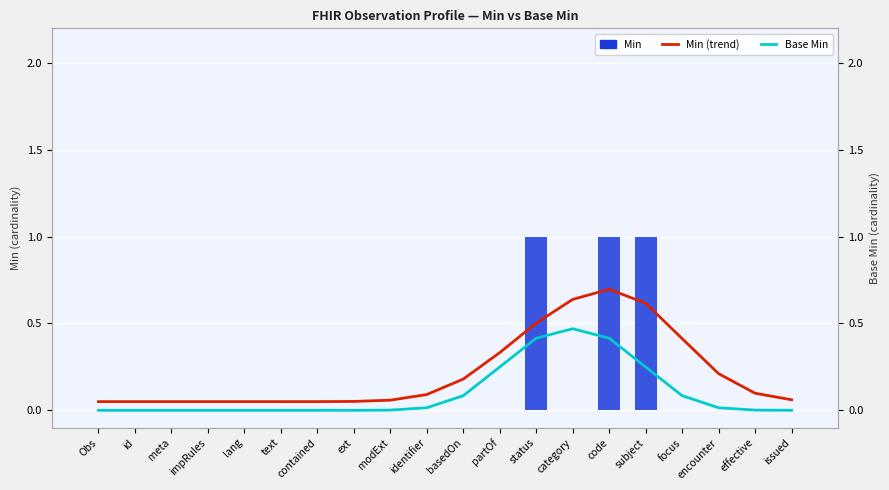

Reading left to right, extract all data points from this chart.

Min (trend): Obs=0.1	id=0.1	meta=0.1	impRules=0.1	lang=0.1	text=0.1	contained=0.1	ext=0.1	modExt=0.1	identifier=0.1	basedOn=0.2	partOf=0.3	status=0.5	category=0.6	code=0.7	subject=0.6	focus=0.4	encounter=0.2	effective=0.1	issued=0.1
Min: Obs=0.0	id=0.0	meta=0.0	impRules=0.0	lang=0.0	text=0.0	contained=0.0	ext=0.0	modExt=0.0	identifier=0.0	basedOn=0.0	partOf=0.0	status=1.0	category=0.0	code=1.0	subject=1.0	focus=0.0	encounter=0.0	effective=0.0	issued=0.0
Base Min: Obs=0.0	id=0.0	meta=0.0	impRules=0.0	lang=0.0	text=0.0	contained=0.0	ext=0.0	modExt=0.0	identifier=0.0	basedOn=0.1	partOf=0.2	status=0.4	category=0.5	code=0.4	subject=0.2	focus=0.1	encounter=0.0	effective=0.0	issued=0.0